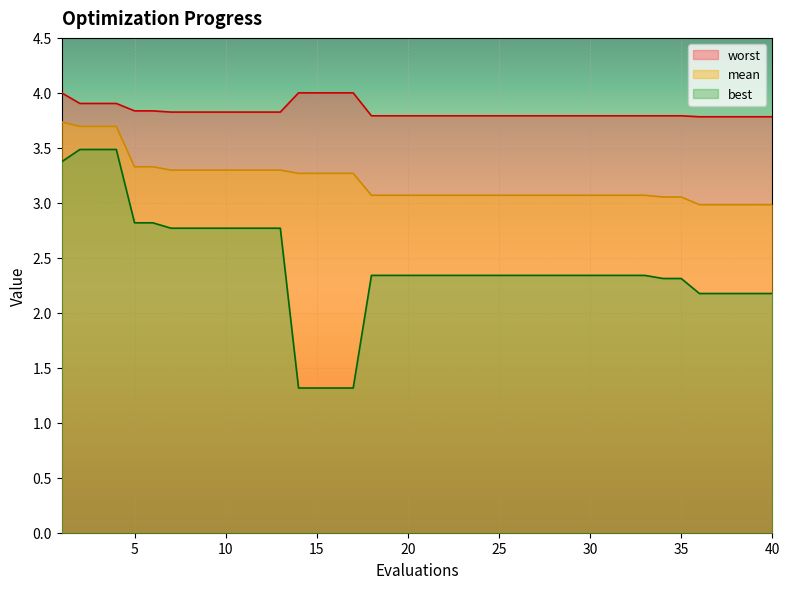

List the labels in order of mean value, smallest first.

36, 37, 38, 39, 40, 34, 35, 18, 19, 20, 21, 22, 23, 24, 25, 26, 27, 28, 29, 30, 31, 32, 33, 14, 15, 16, 17, 7, 8, 9, 10, 11, 12, 13, 5, 6, 2, 3, 4, 1